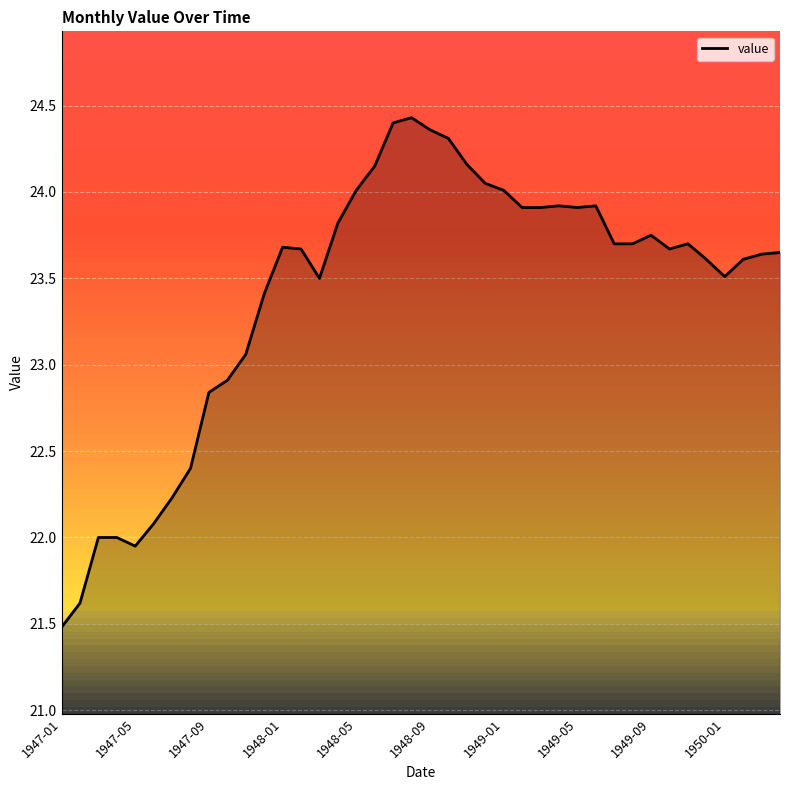

What is the smallest value displayed?

21.5